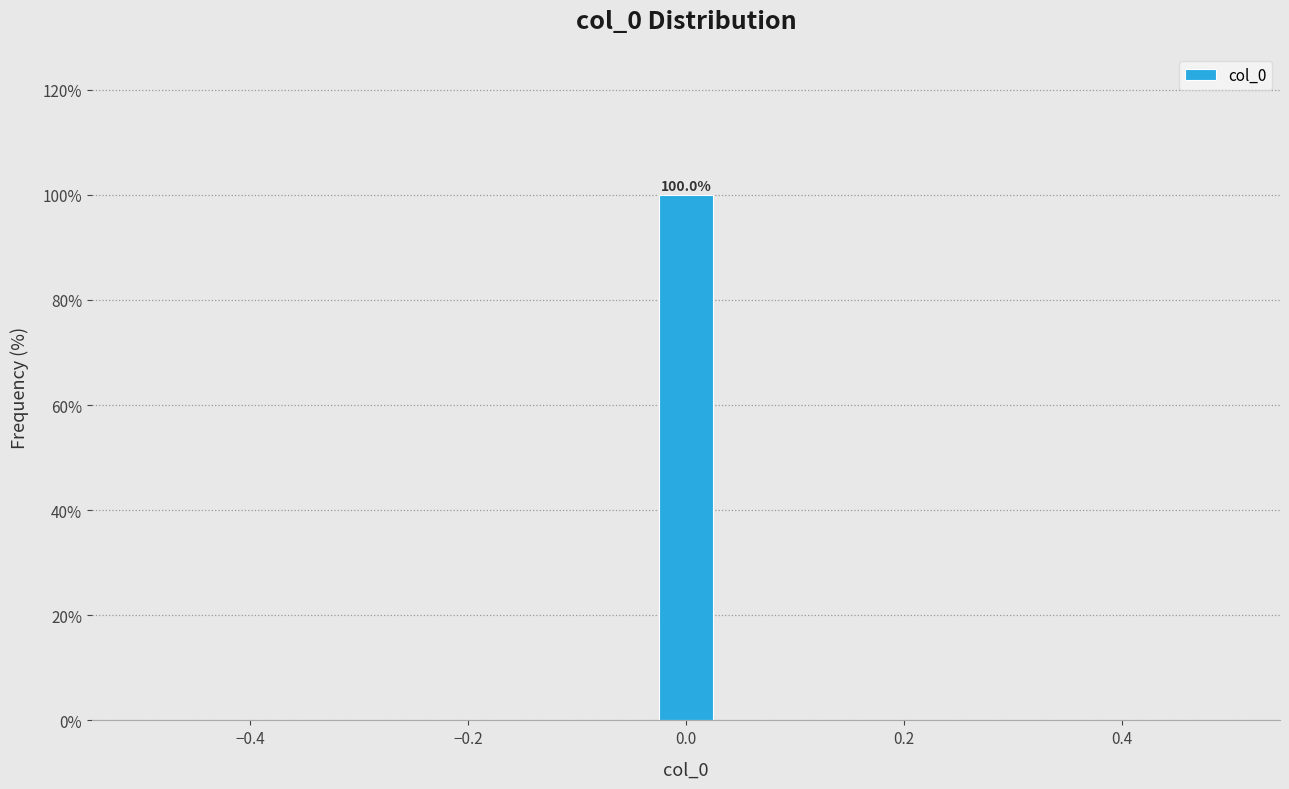

Around what value on the x-axis is the tallest bar? Give the approximate position of its centre, as read against the axis.

0.00